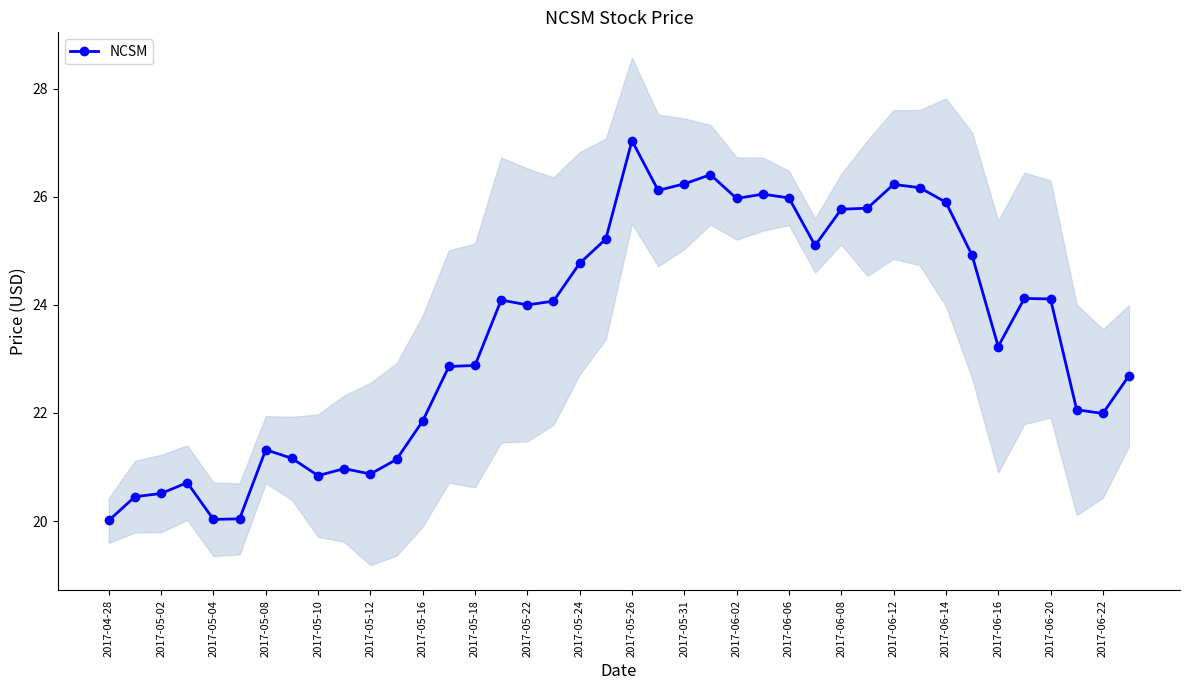

What is the difference between the maximum and minimum values?

7.0